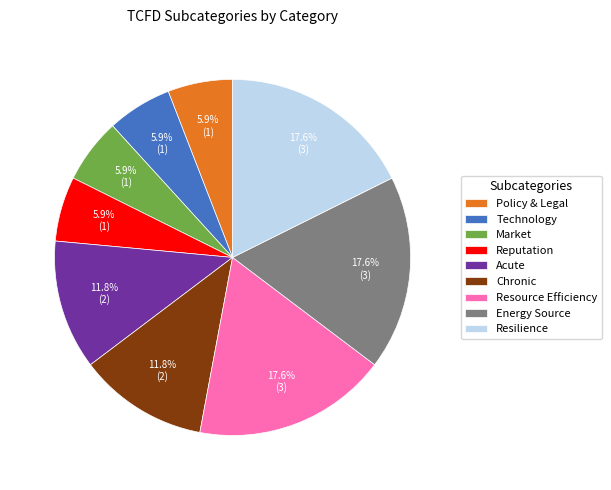

Do Acute and Reputation together represent more than half of the pie?

No